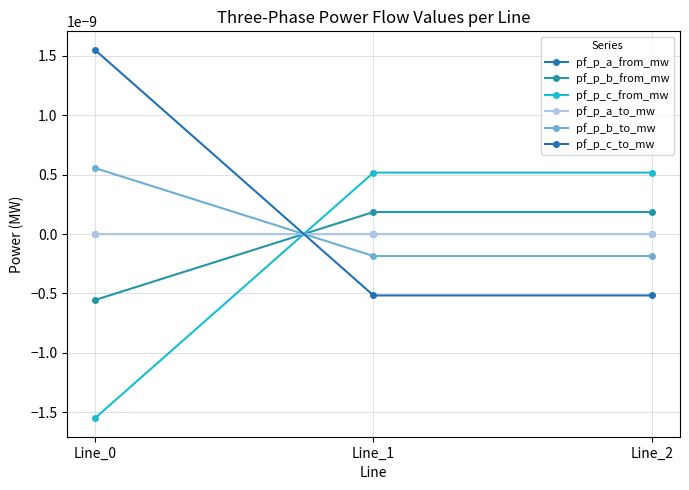

How many negative values does the pf_p_b_to_mw series have?

2